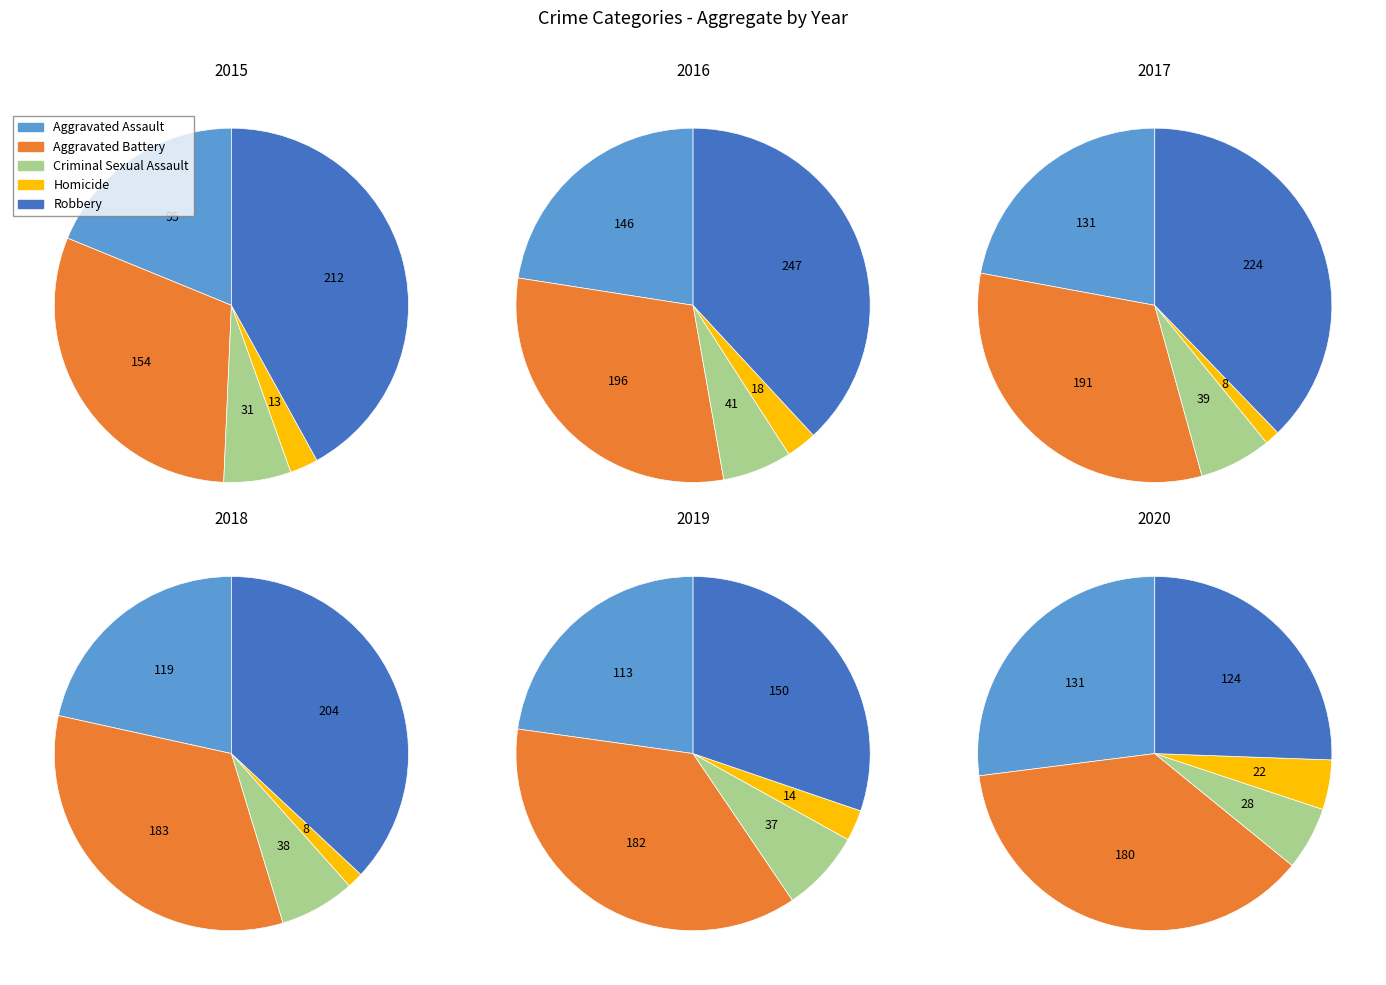

Rank the categories by 2015 value from lowest to highest.

Homicide, Criminal Sexual Assault, Aggravated Assault, Aggravated Battery, Robbery